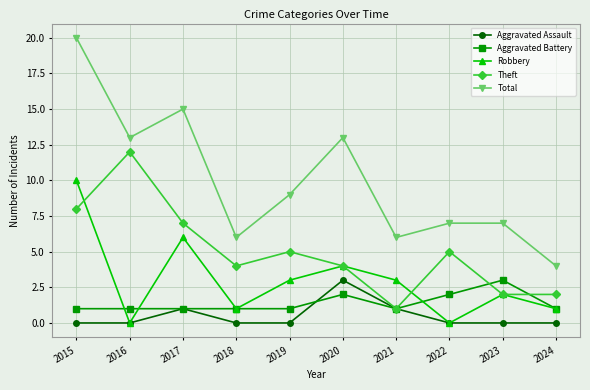

Where does the Robbery series first go above 3?

2015